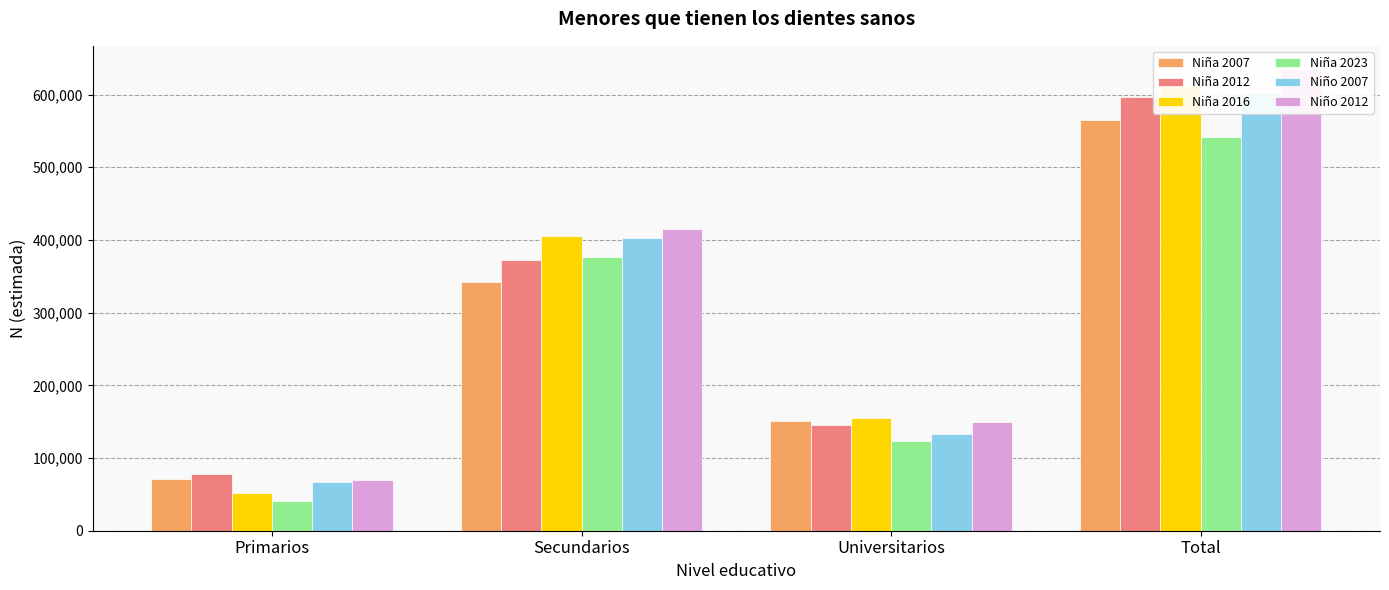

Which category has the highest value across all series?

Total